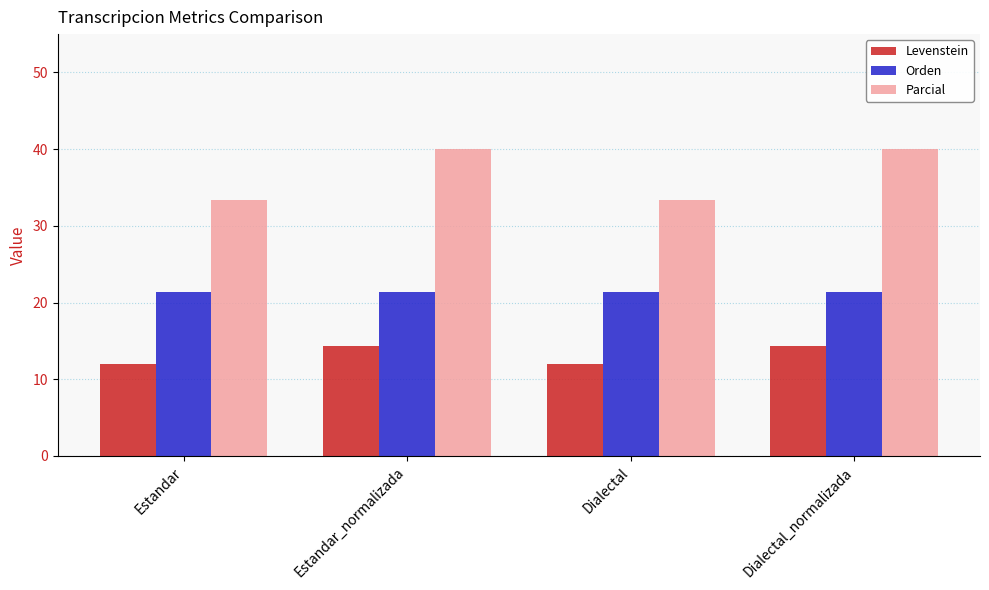

What is the sum of all Parcial values?

146.7